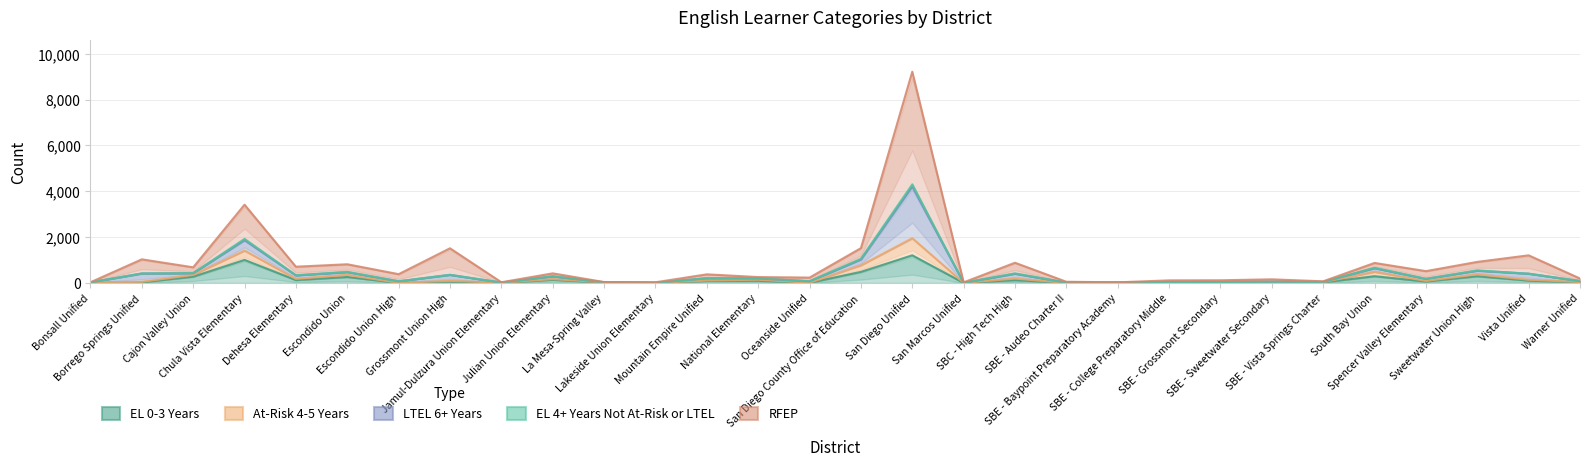

How many lines are shown in the chart?

5